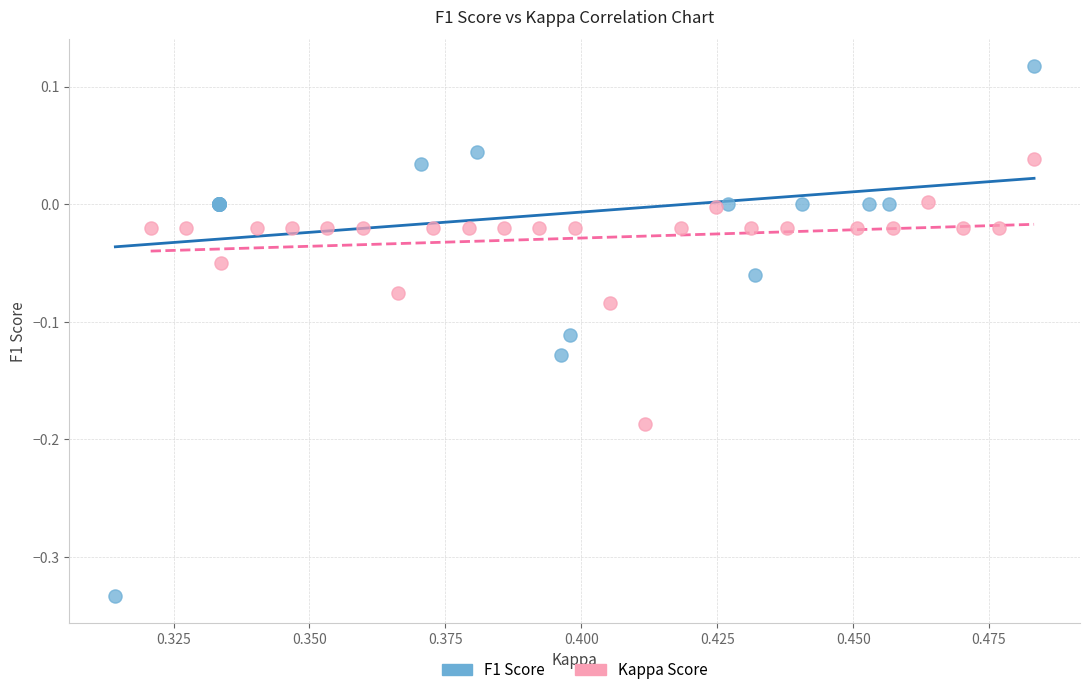

Which series contains the lowest Y value?

F1 Score